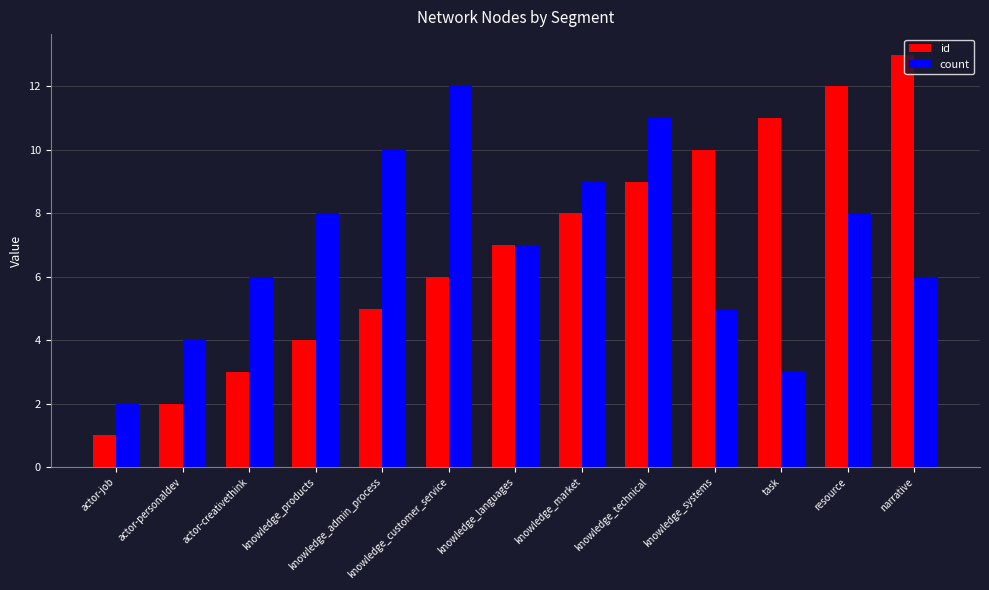

What is the difference between the highest and lowest values at task?

8